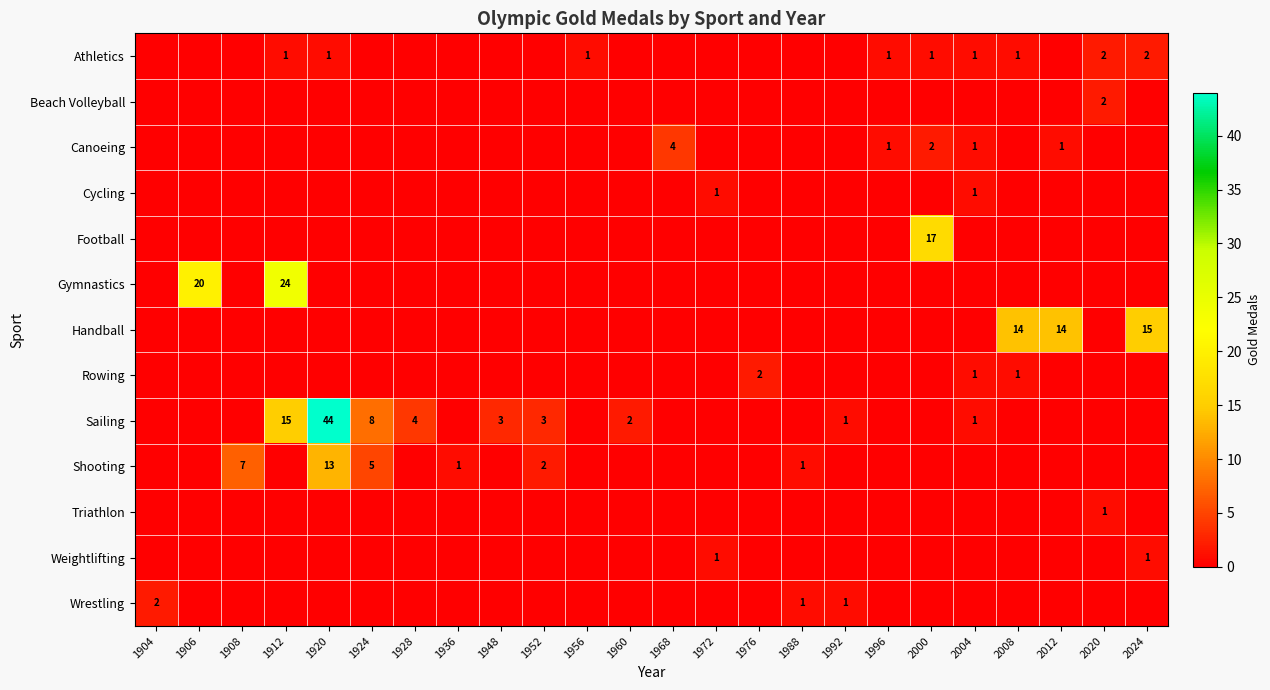

Is it true that Canoeing equals 1 at 1996?

True